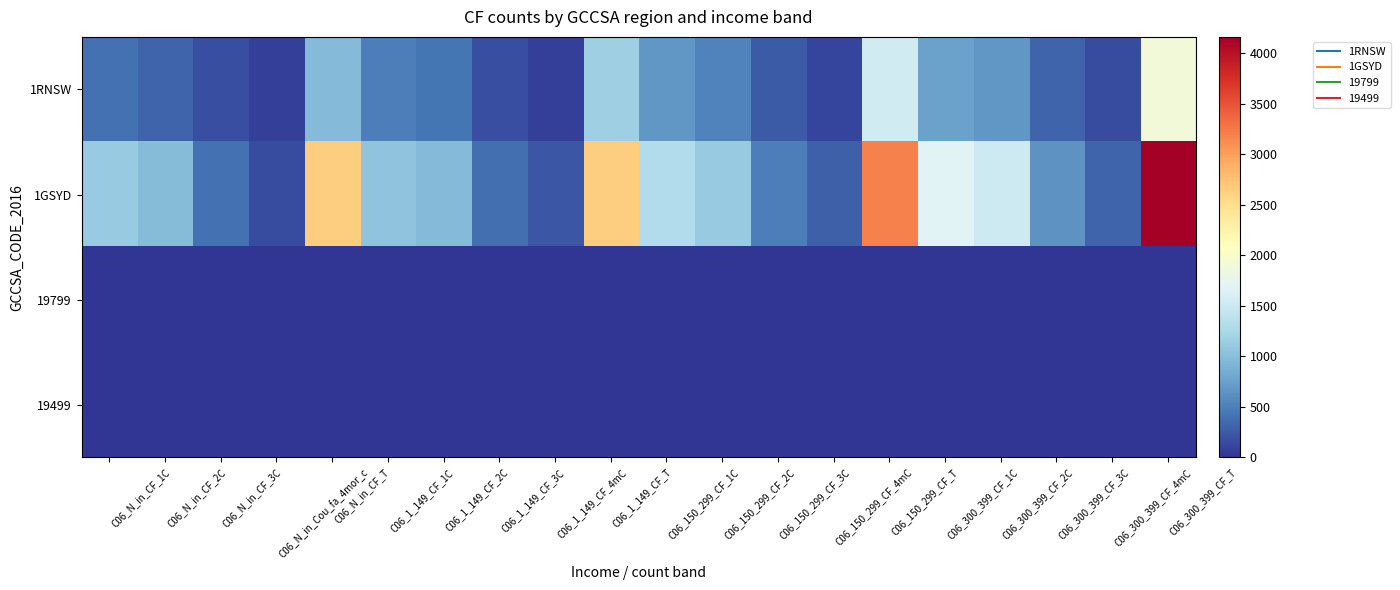

At how many categories does at least one series exceed 823?

12